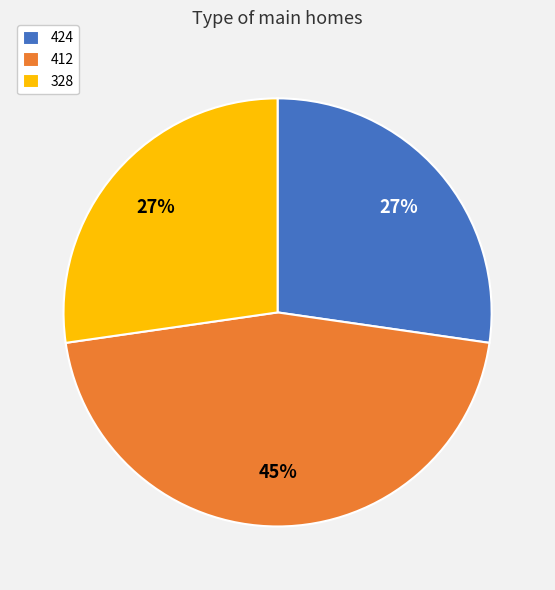

Does 424 account for over 50% of the chart?

No